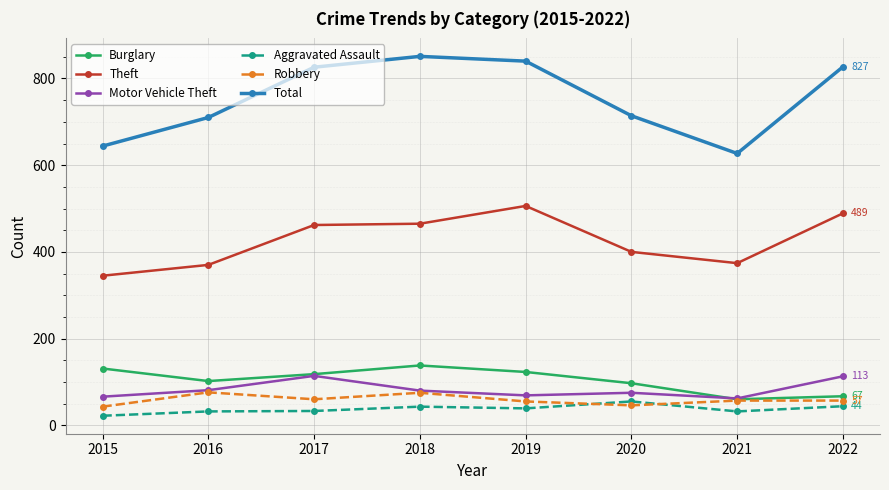

What is the approximate value of Burglary at 2019?

123